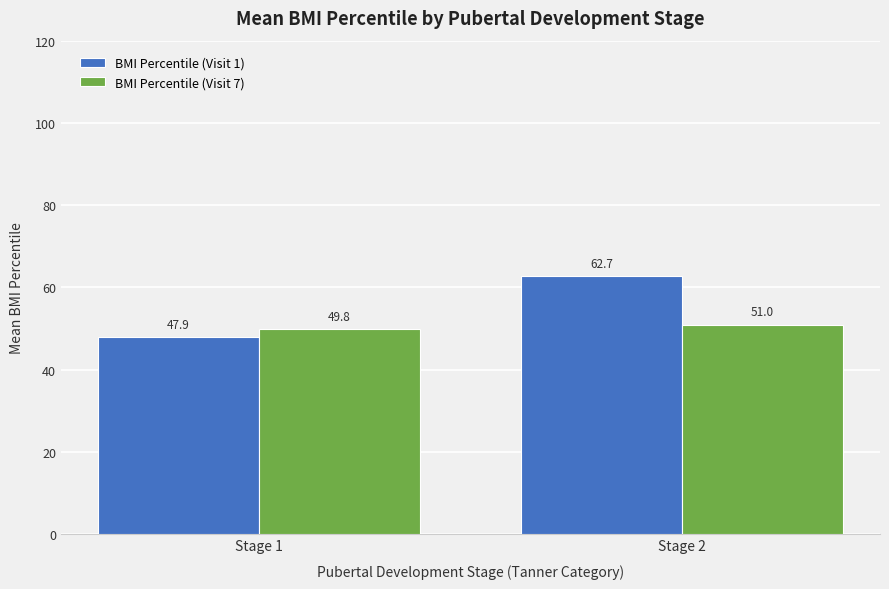

True or false: BMI Percentile (Visit 1) has a value of 62.7 at Stage 2.

True